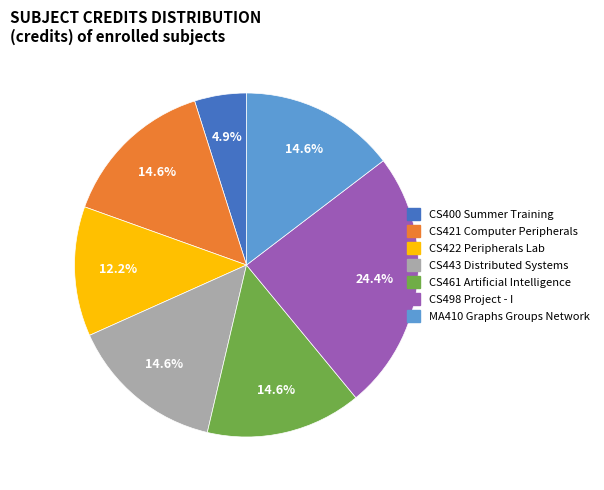

True or false: CS461 Artificial Intelligence accounts for 8% of the total.

False